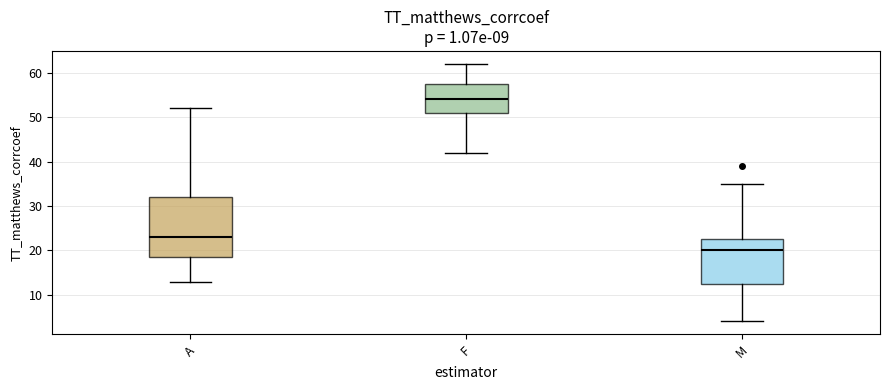

Reading left to right, read every box against the y-axis: the position of its median line, the range the box covers, and the ends of its whiskers. The values are not printed on the chart, so give them approximately, as read against the axis.

A: median 23, box 19 to 32, whiskers 13 to 52
F: median 54, box 51 to 58, whiskers 42 to 62
M: median 20, box 13 to 23, whiskers 4 to 35